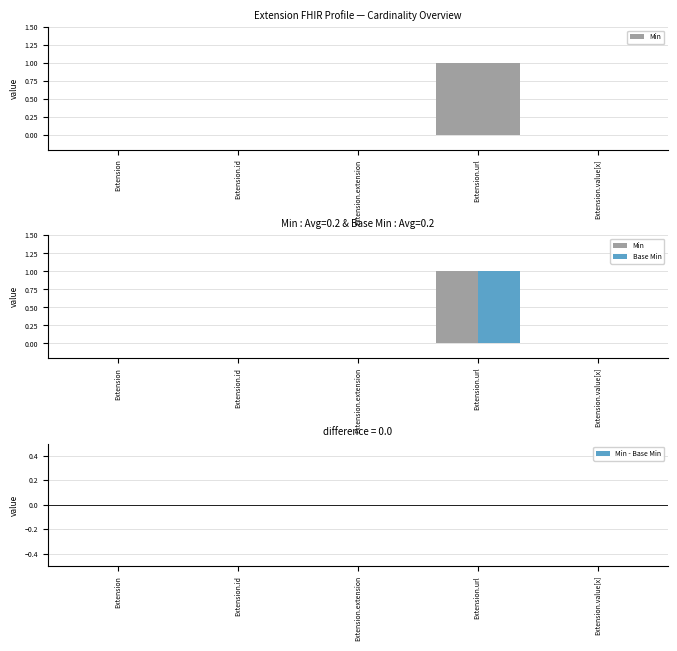

Count the Base Min values in the range 0 to 1.

5